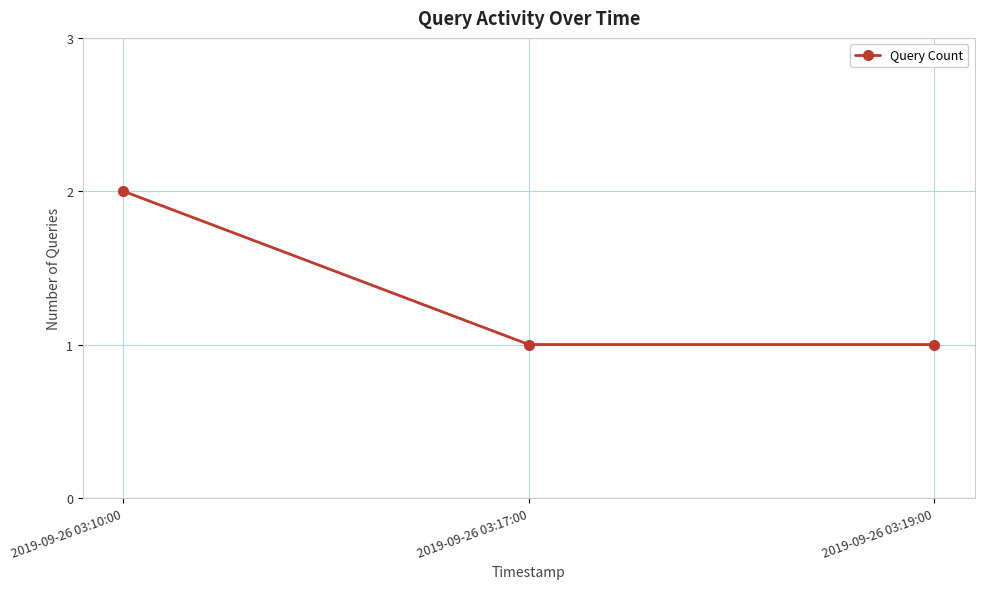

What is the greatest value displayed?

2